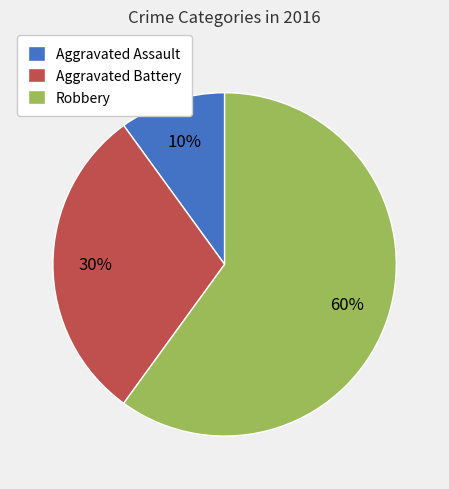

Combined, do Aggravated Assault and Robbery account for over 50%?

Yes